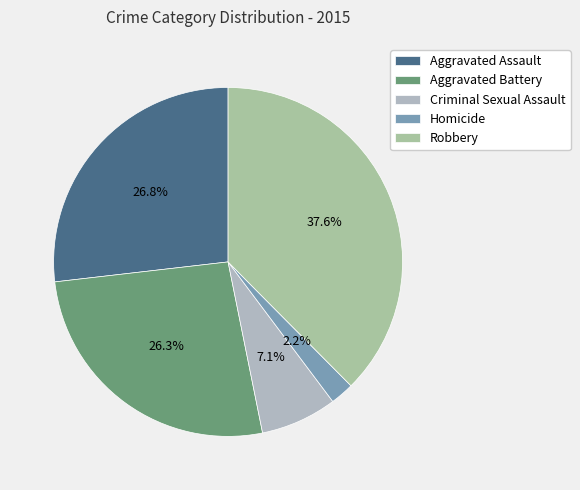

The Aggravated Battery slice represents 26% of the pie. True or false?

True